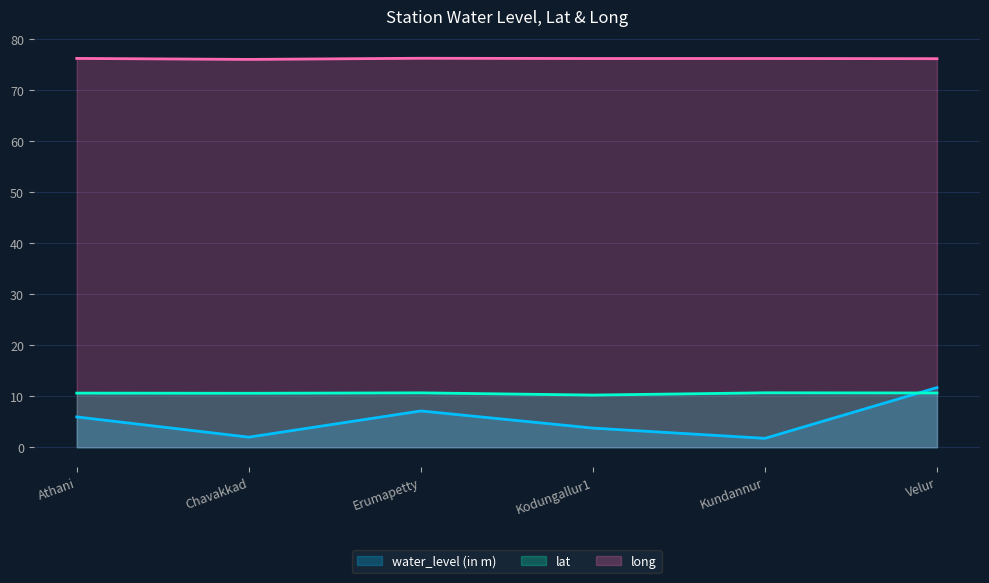

At Athani, list the series in order from largest to smallest.

long, lat, water_level (in m)